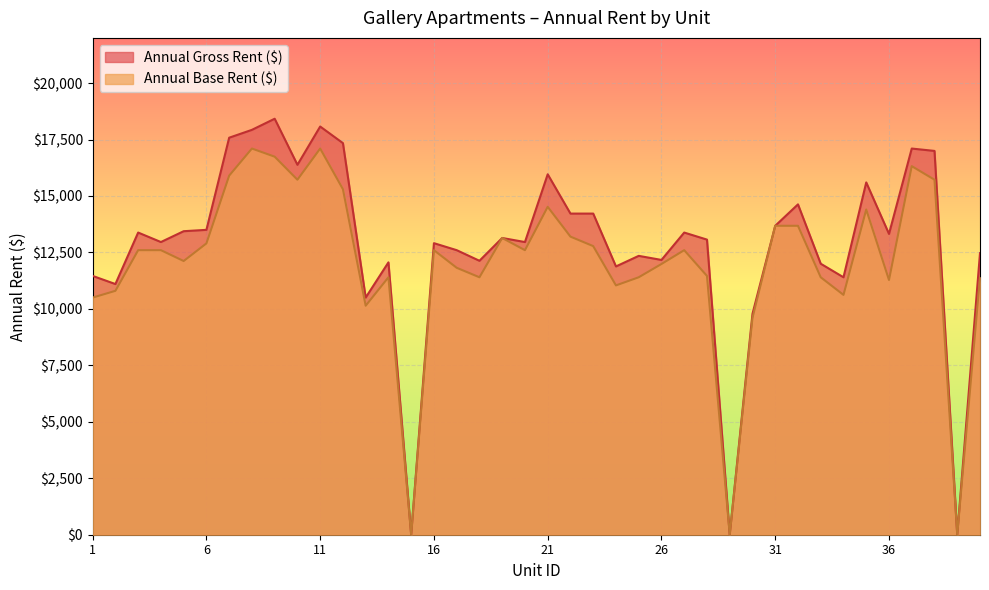

How many distinct data groups are displayed?

2